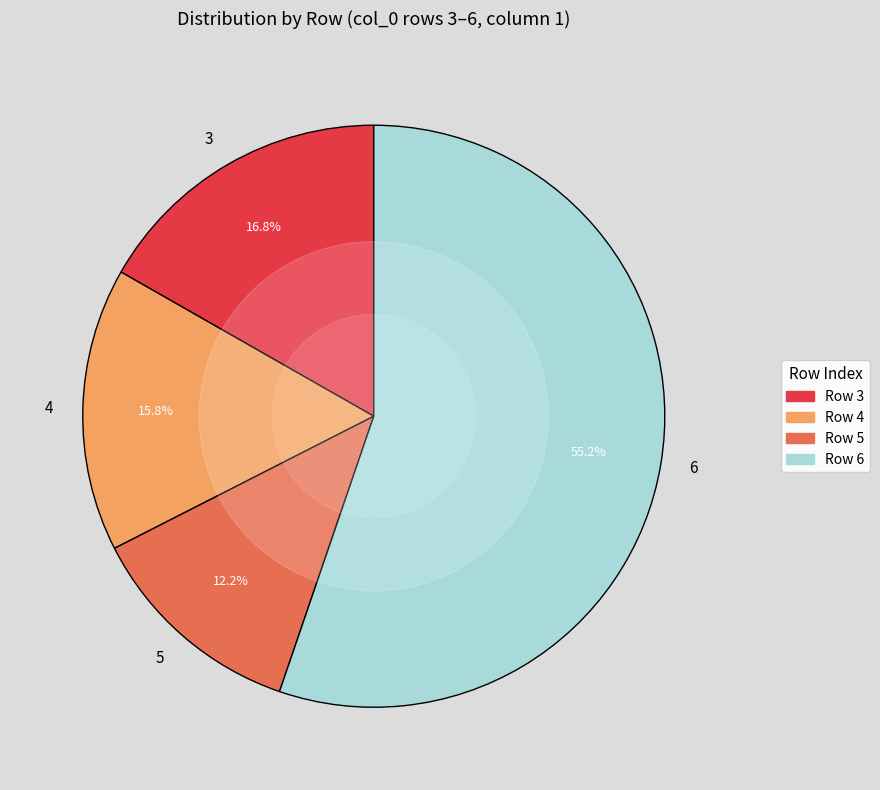

Is it true that 5 is 17% of the pie?

False